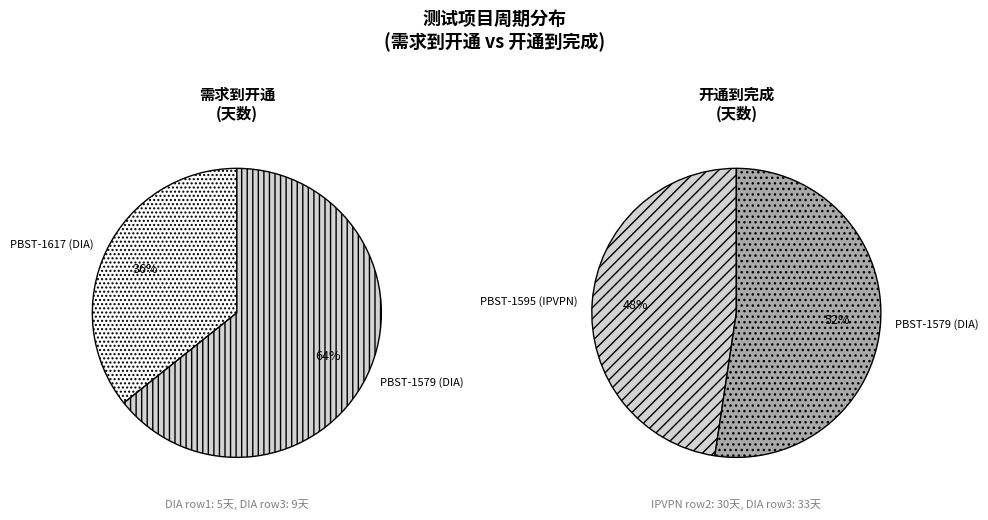

Is there a majority slice in this chart?

Yes